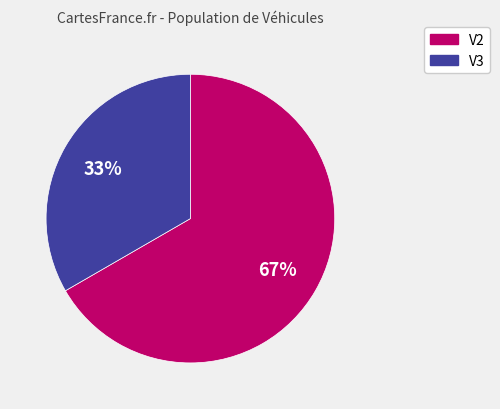

Which category has the biggest portion of the pie?

V2